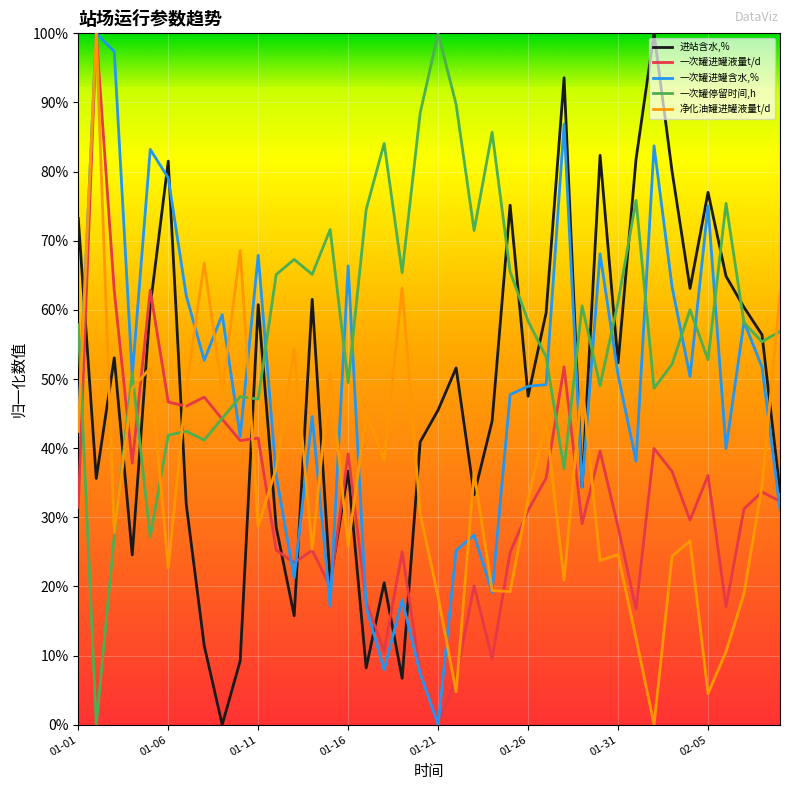

Does the chart display data point markers on the line(s)?

No